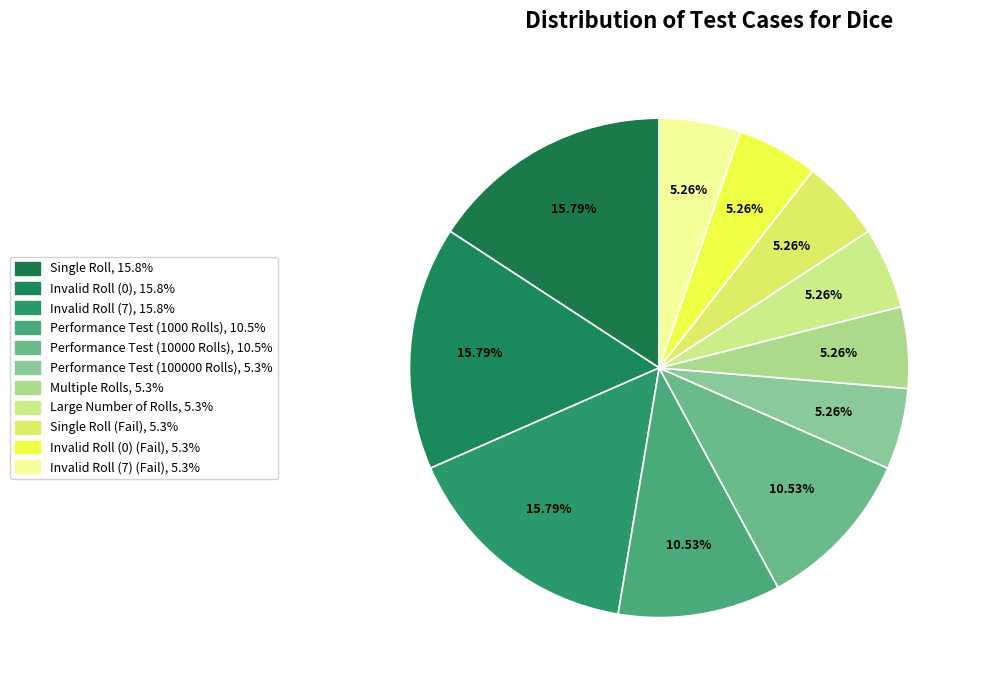

Rank the categories by value from lowest to highest.

Performance Test (100000 Rolls), Multiple Rolls, Large Number of Rolls, Single Roll (Fail), Invalid Roll (0) (Fail), Invalid Roll (7) (Fail), Performance Test (1000 Rolls), Performance Test (10000 Rolls), Single Roll, Invalid Roll (0), Invalid Roll (7)